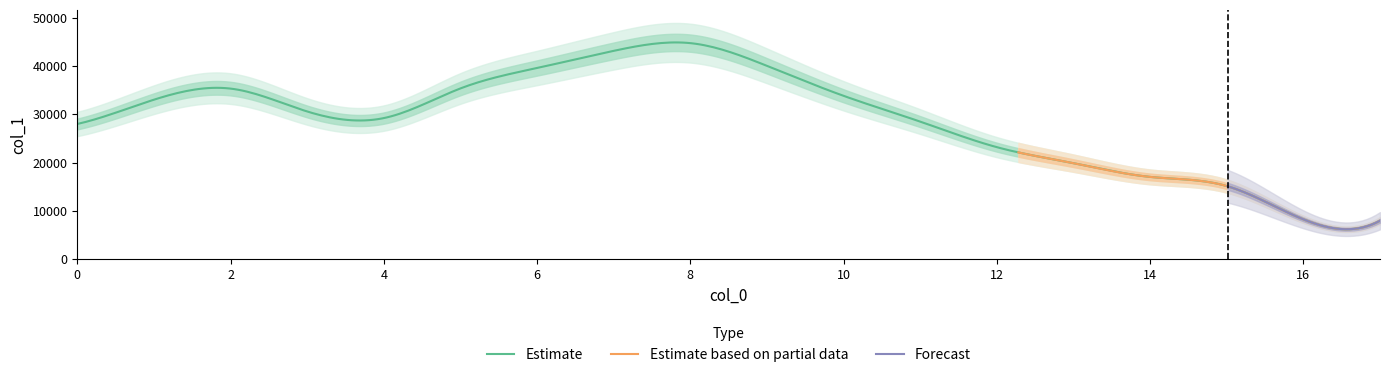

Reading left to right, list all the values displayed in this chart.

27971	32997	35294	30561	29193	35329	39561	43106	44702	39999	33798	28462	23176	19857	17022	15128	8243	7954